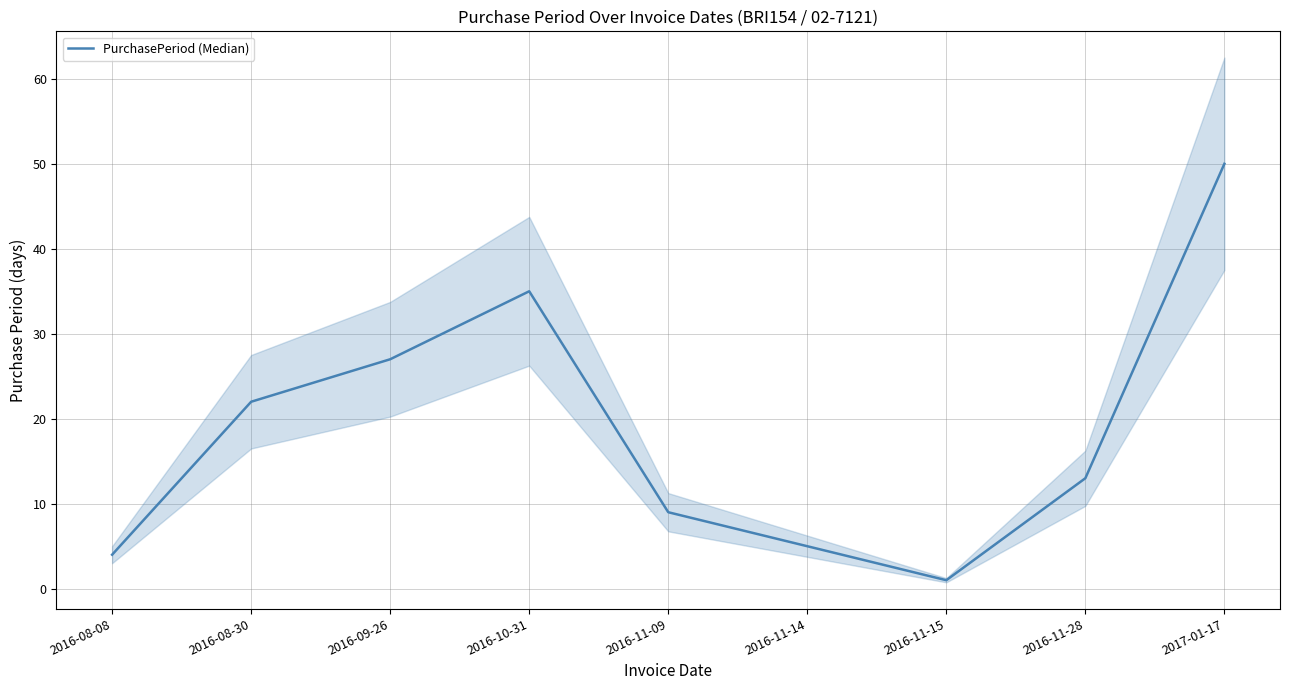

Where does the data first go above 13?

2016-08-30